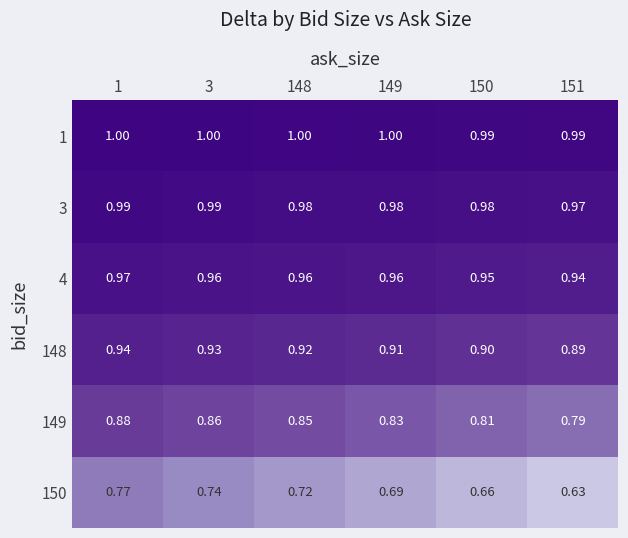

Which series has the largest range (max minus min)?

150